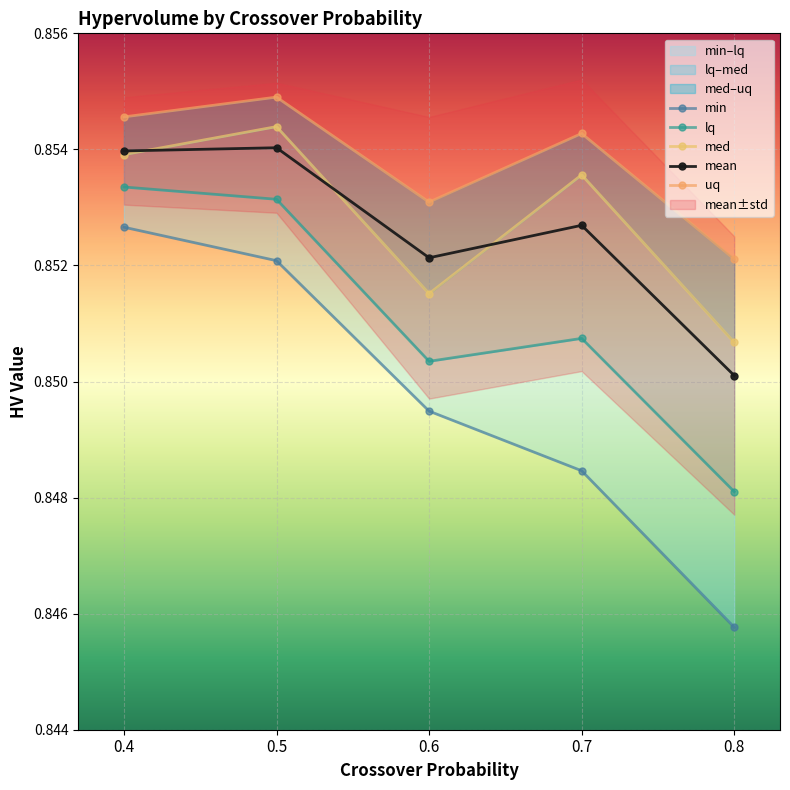

How many distinct data groups are displayed?

5